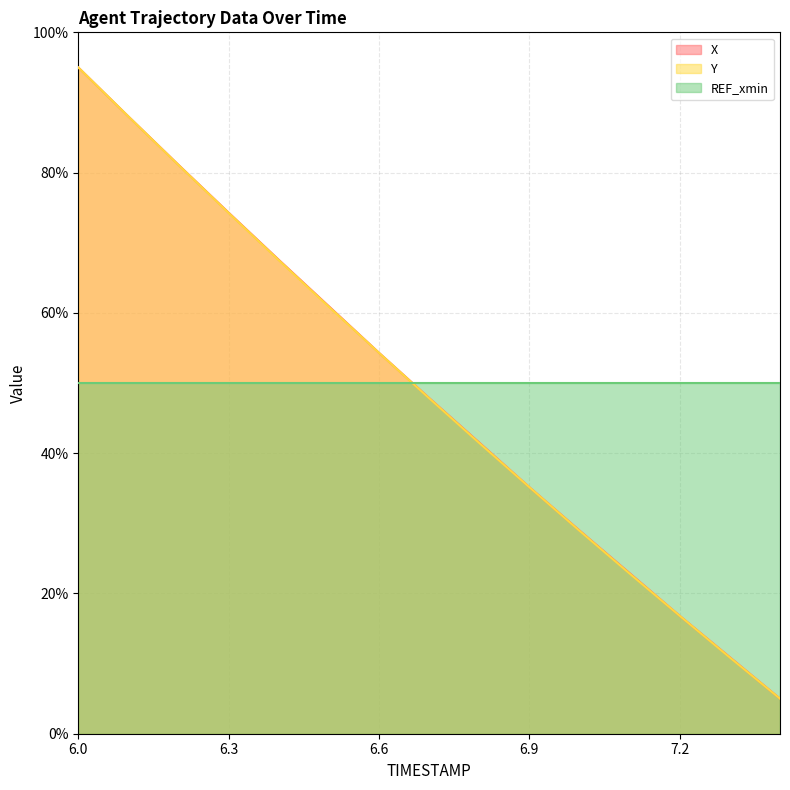

What is the average value of the X series?

48.7